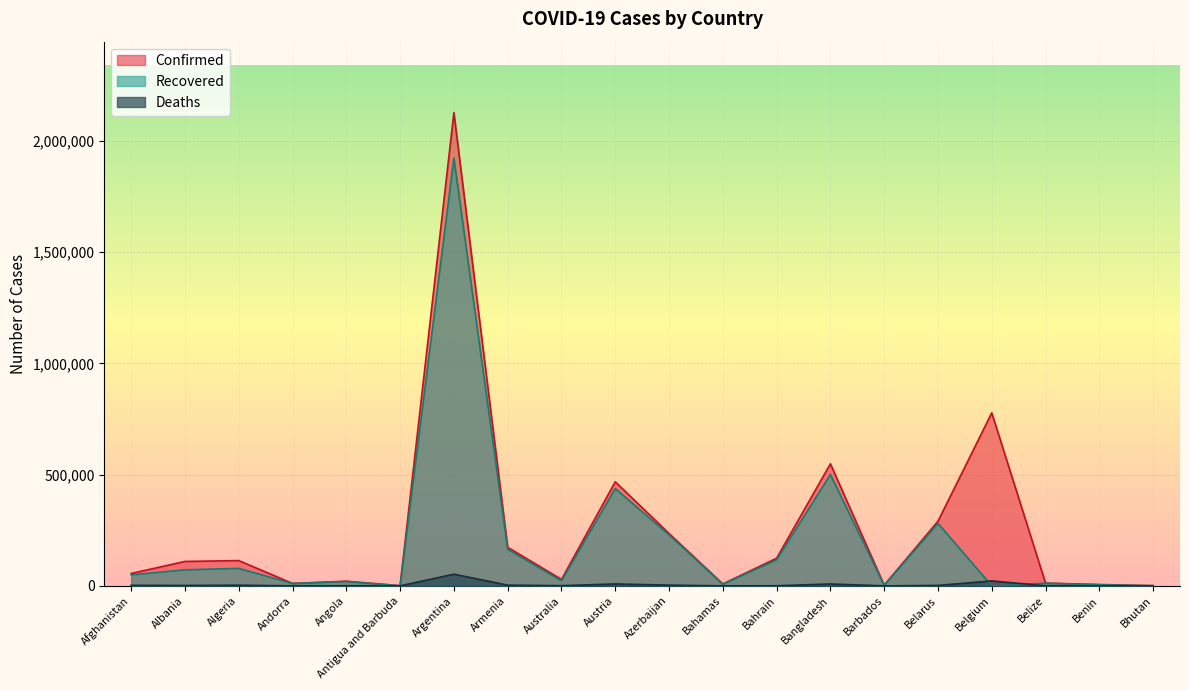

Reading right to left, transcribe all the data shown in this chart.

Confirmed: Bhutan=867	Benin=6071	Belize=12328	Belgium=777608	Belarus=290447	Barbados=3163	Bangladesh=548549	Bahrain=124269	Bahamas=8573	Azerbaijan=235333	Austria=467646	Australia=29007	Armenia=173307	Argentina=2126531	Antigua and Barbuda=769	Angola=20923	Andorra=10948	Algeria=113593	Albania=109674	Afghanistan=55770
Recovered: Bhutan=865	Benin=4963	Belize=11895	Belgium=0	Belarus=280766	Barbados=2606	Bangladesh=500468	Bahrain=117026	Bahamas=7398	Azerbaijan=229143	Austria=437202	Australia=22920	Armenia=164085	Argentina=1921589	Antigua and Barbuda=309	Angola=19509	Andorra=10560	Algeria=78524	Albania=72076	Afghanistan=49362
Deaths: Bhutan=1	Benin=75	Belize=315	Belgium=22169	Belarus=2002	Barbados=37	Bangladesh=8435	Bahrain=458	Bahamas=181	Azerbaijan=3230	Austria=8652	Australia=909	Armenia=3208	Argentina=52453	Antigua and Barbuda=19	Angola=510	Andorra=112	Algeria=2996	Albania=1856	Afghanistan=2446